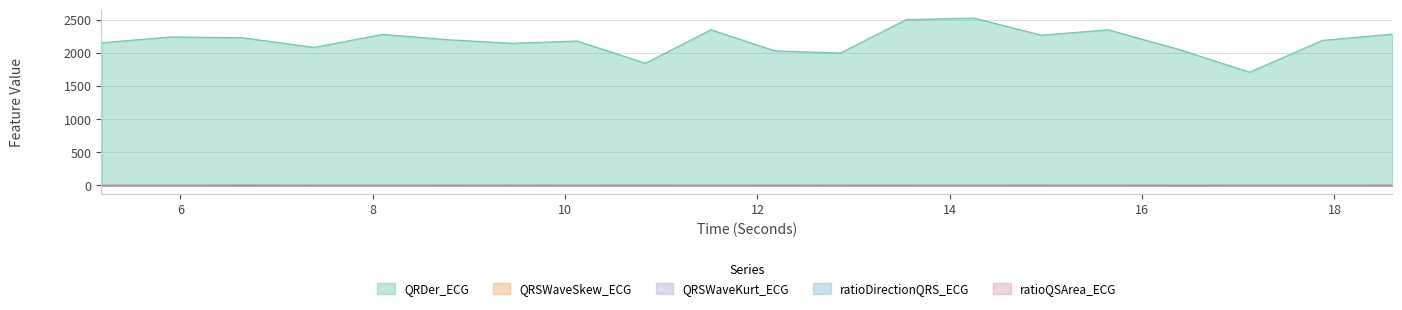

Which series changed the most between 11.515625 and 15.6484375?

ratioQSArea_ECG